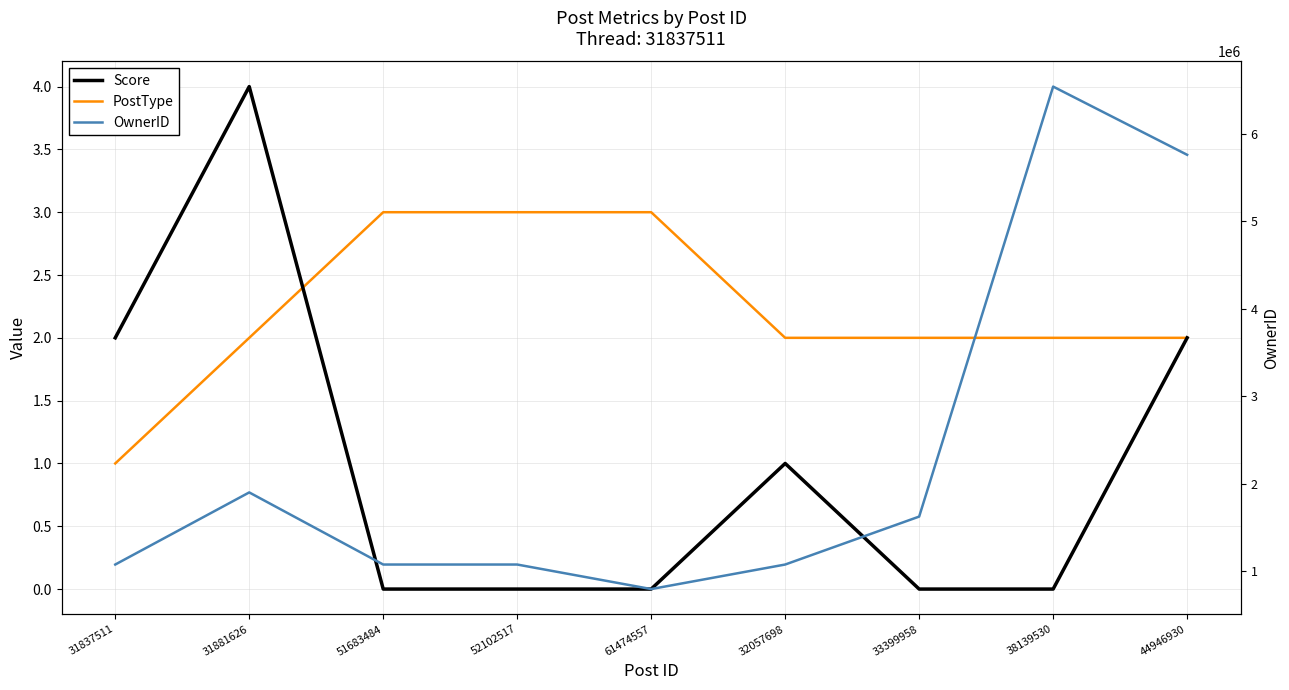

What position from the left is 52102517?

4